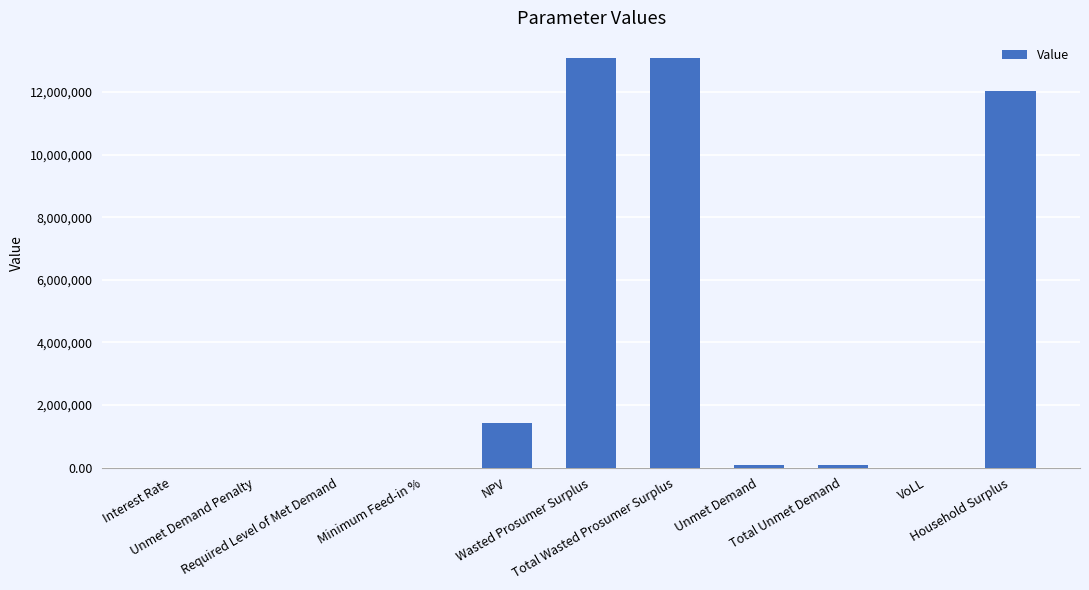

The value at NPV is 503653.6. True or false?

False